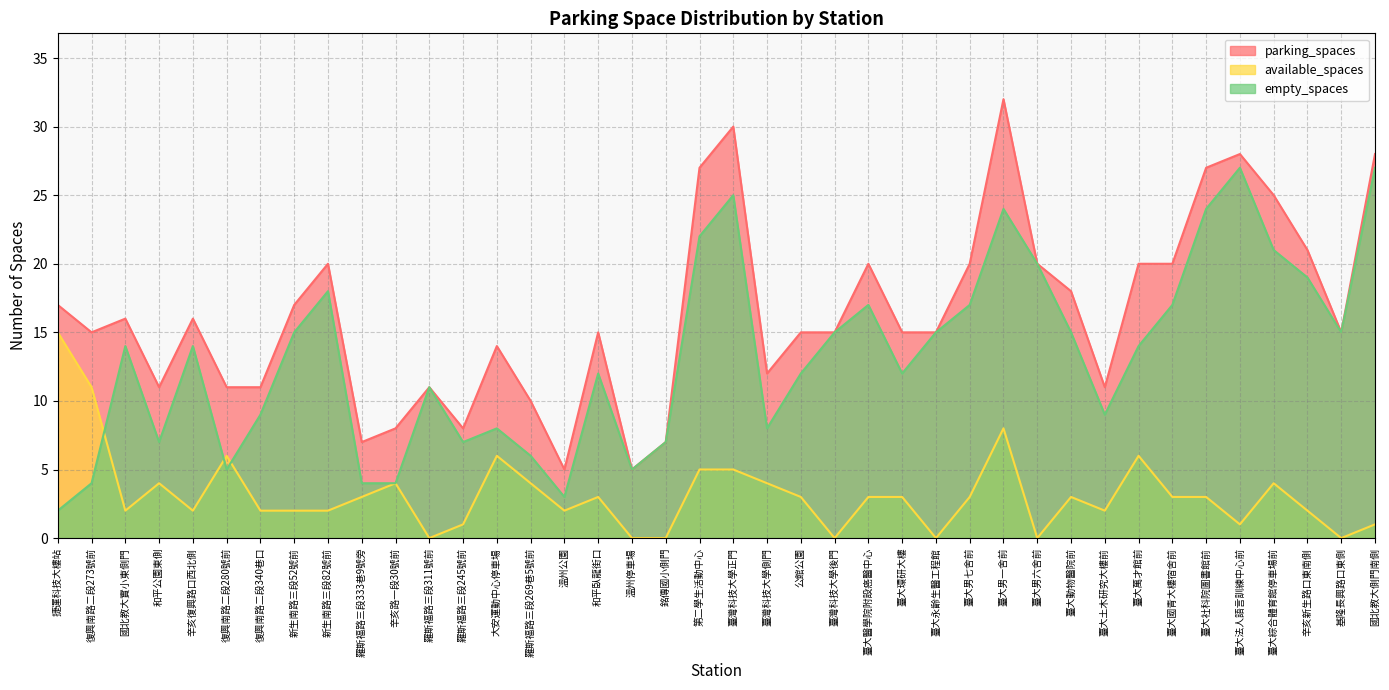

At which label does empty_spaces reach its minimum?

捷運科技大樓站